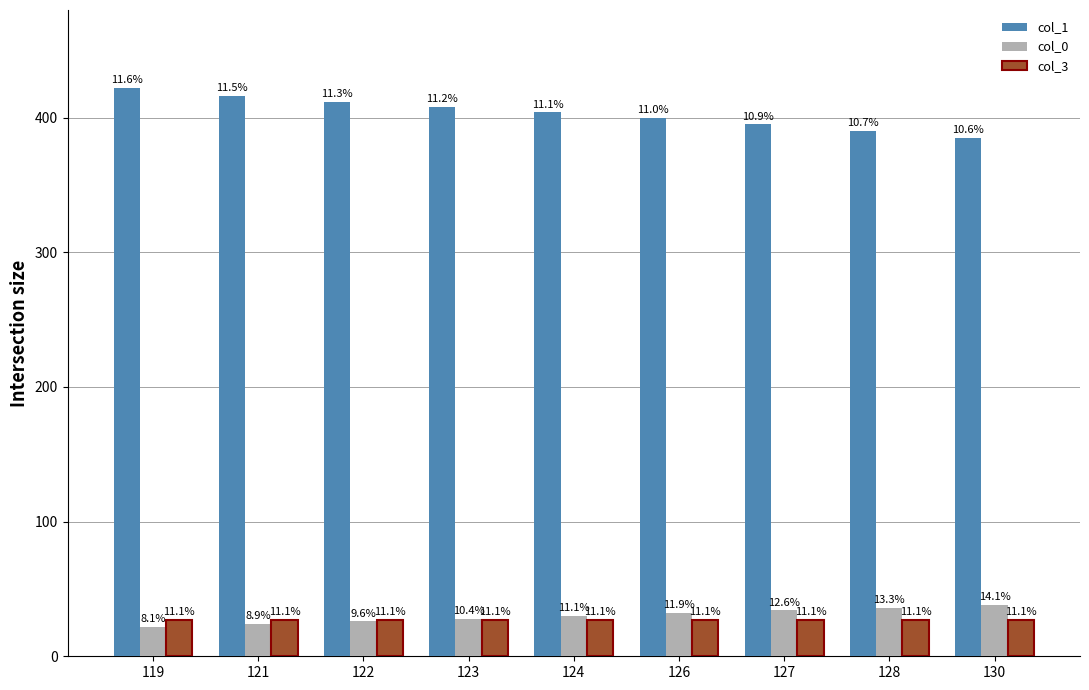

The value of col_3 at 127 is 27. True or false?

True